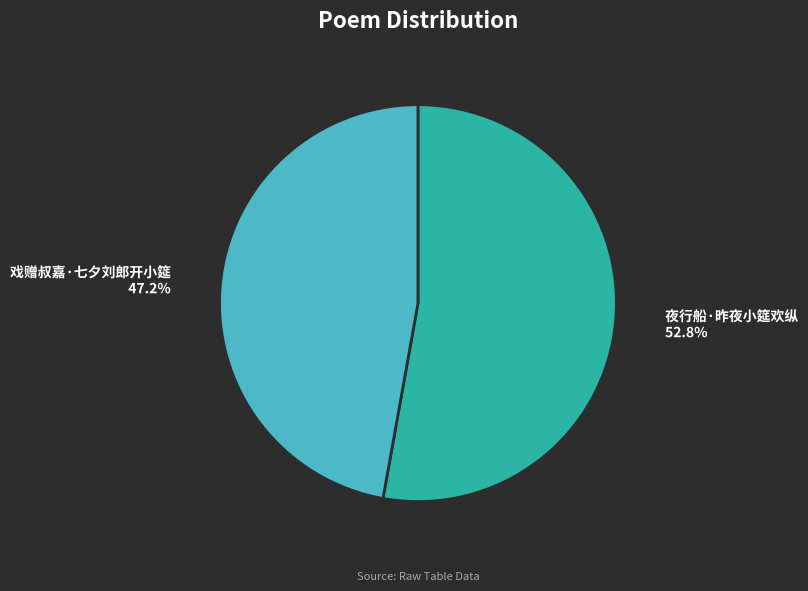

Combined, what portion of the pie is 夜行船·昨夜小筵欢纵 and 戏赠叔嘉·七夕刘郎开小筵?

100.0%